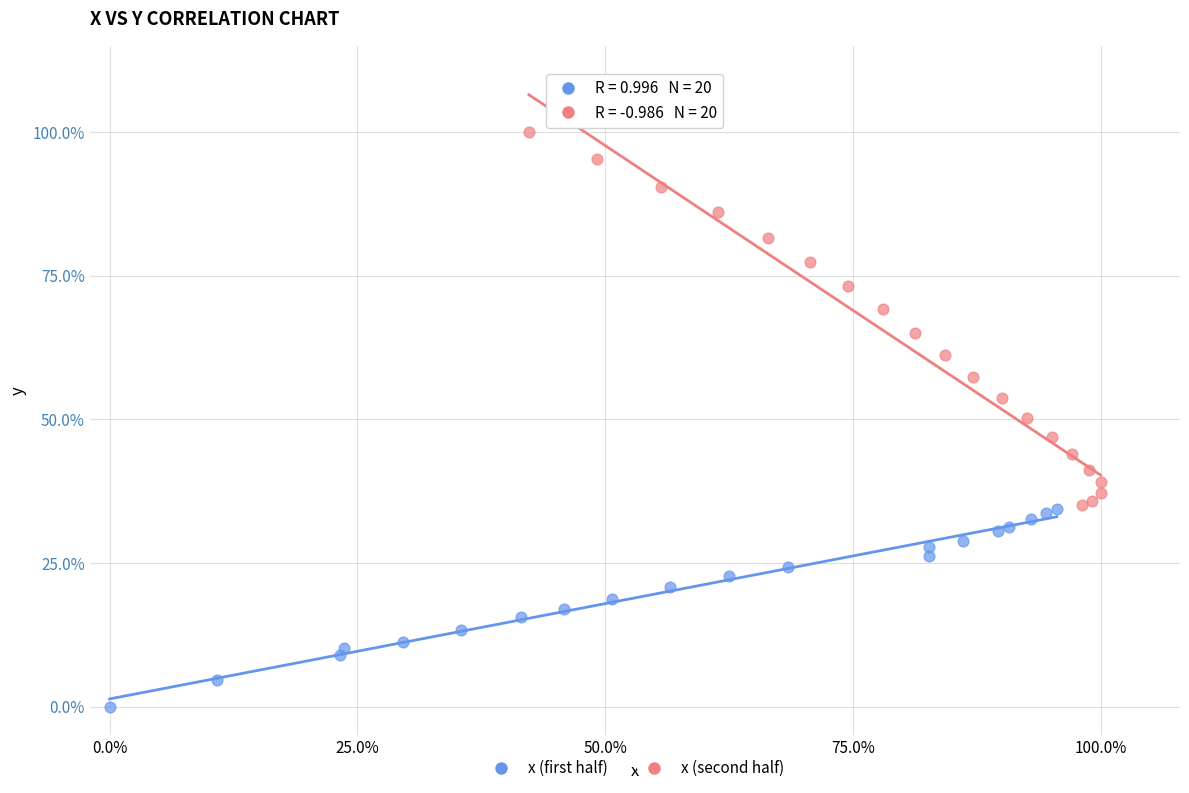

What are all the series names shown in the legend?

x (first half), x (second half)